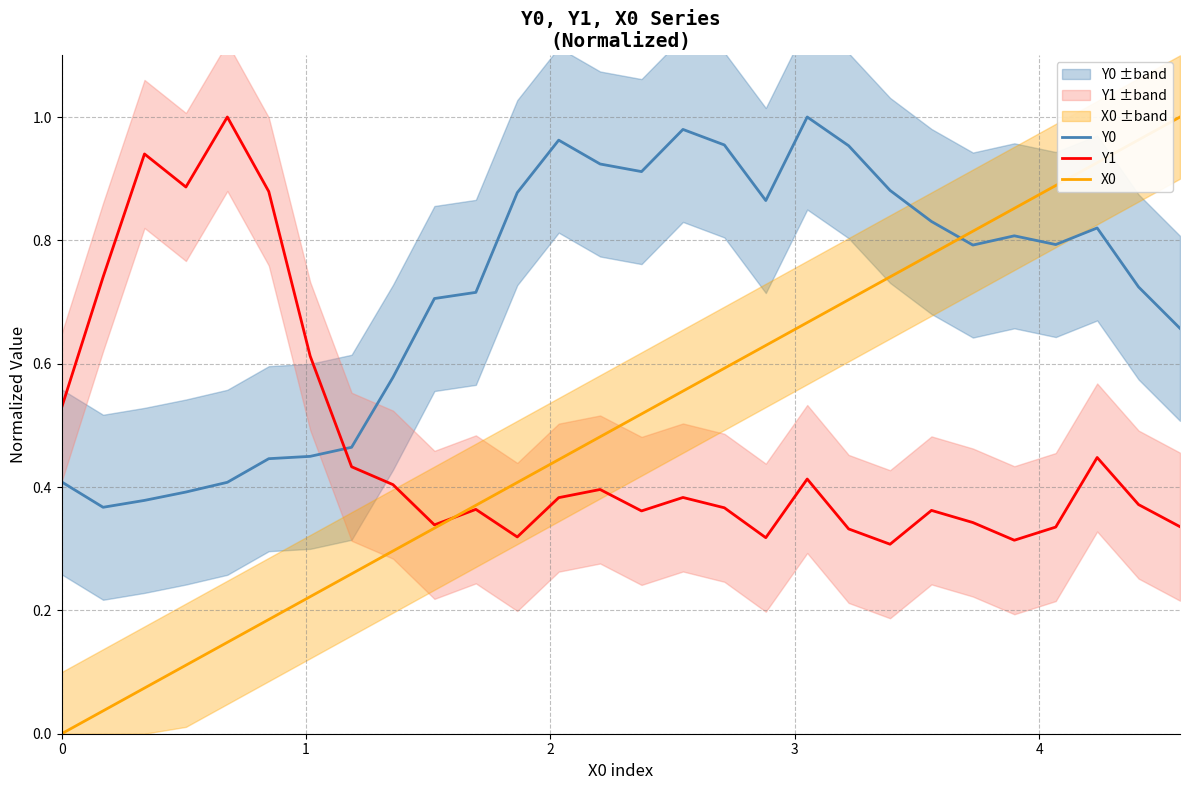

How many interior local peaks does the Y0 series have?

5